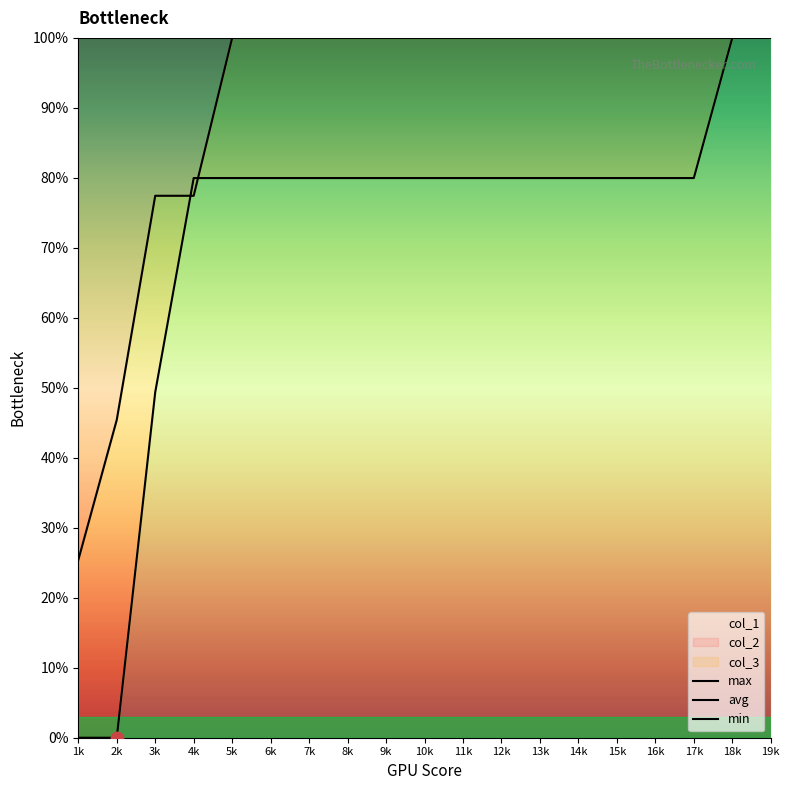

Which series has the largest total across all categories?

max